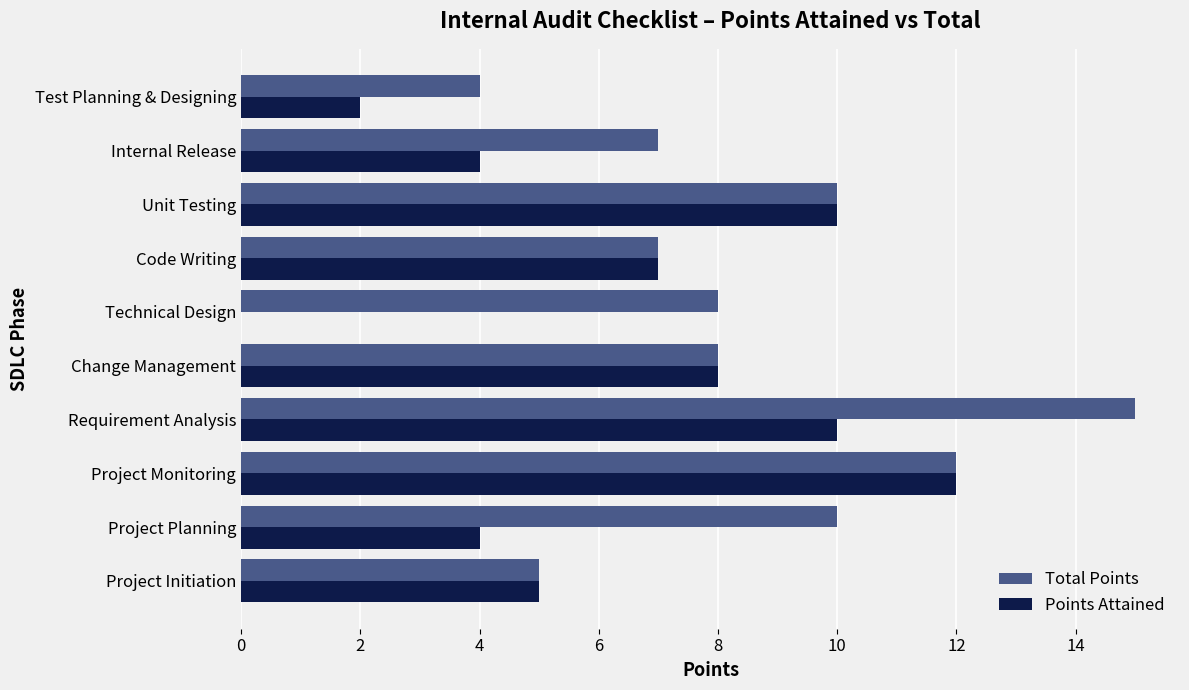

What is the sum of all Total Points values?

86